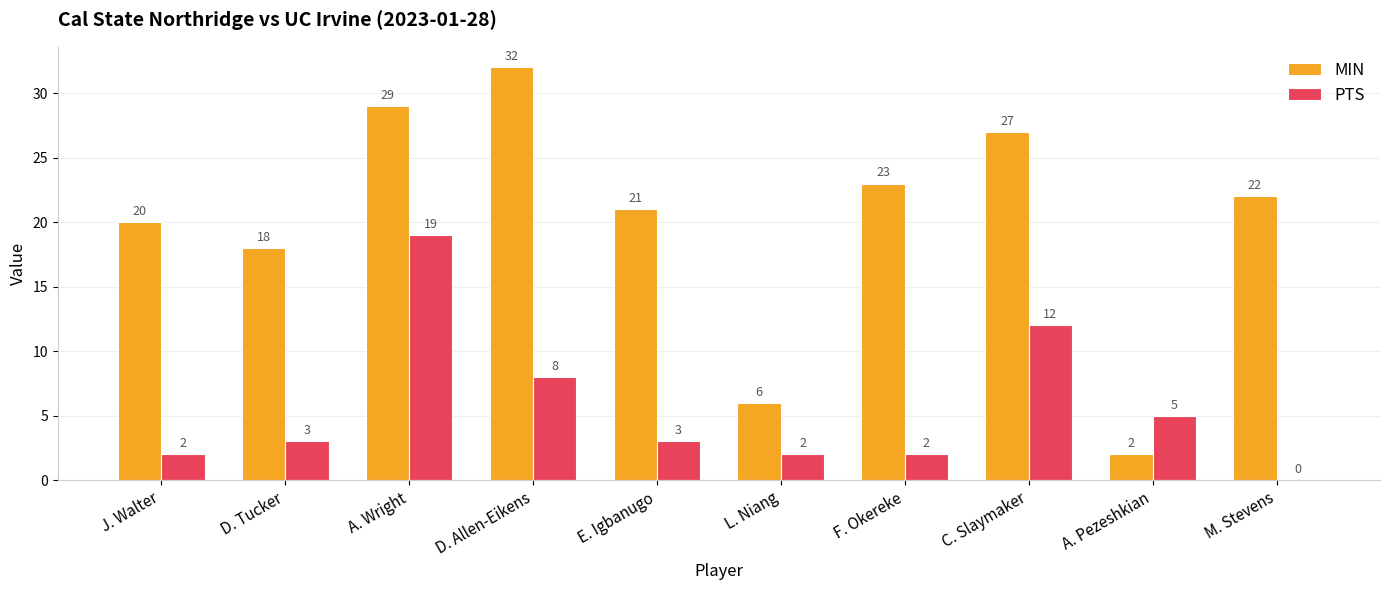

Is it true that MIN equals 18 at D. Tucker?

True